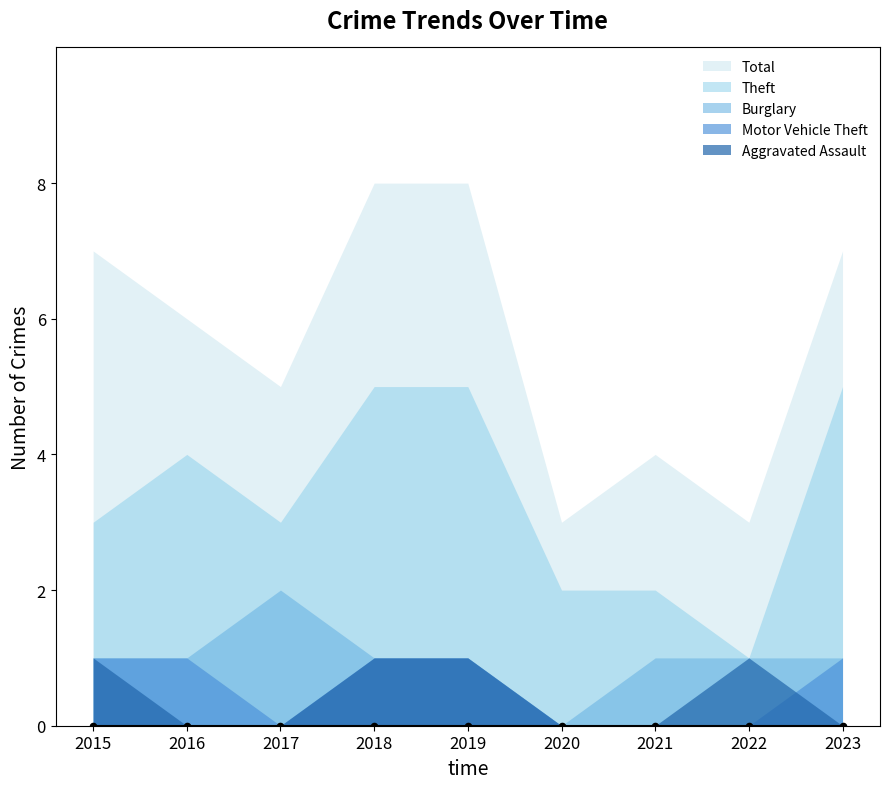

Which series contains the lowest Y value?

Burglary